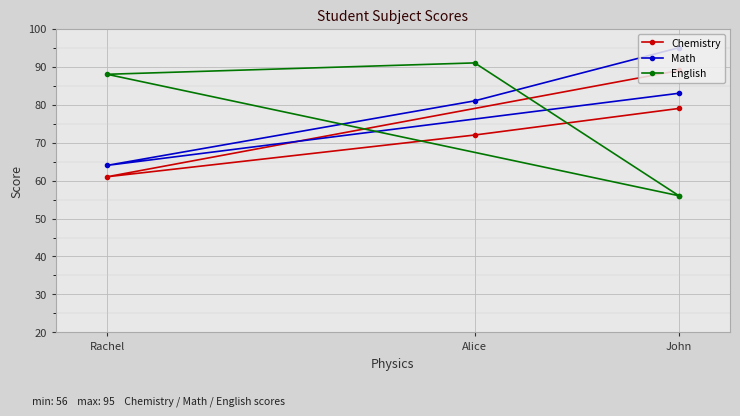

How many data points in Math are above 83?

1